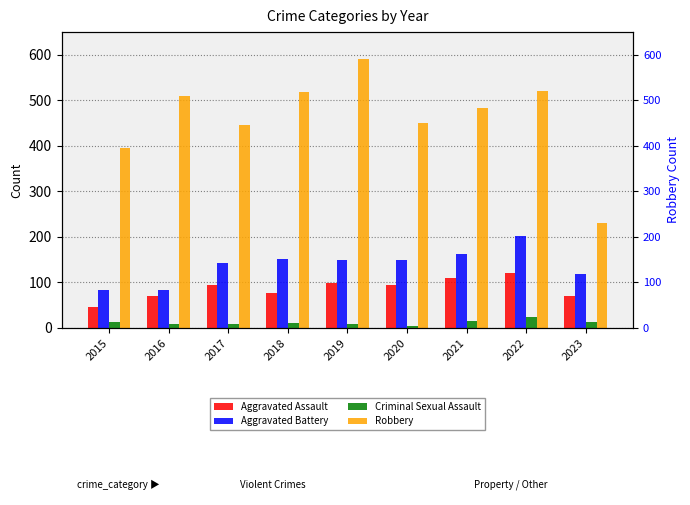

Rank the series at 2021 from lowest to highest value.

Criminal Sexual Assault, Aggravated Assault, Aggravated Battery, Robbery